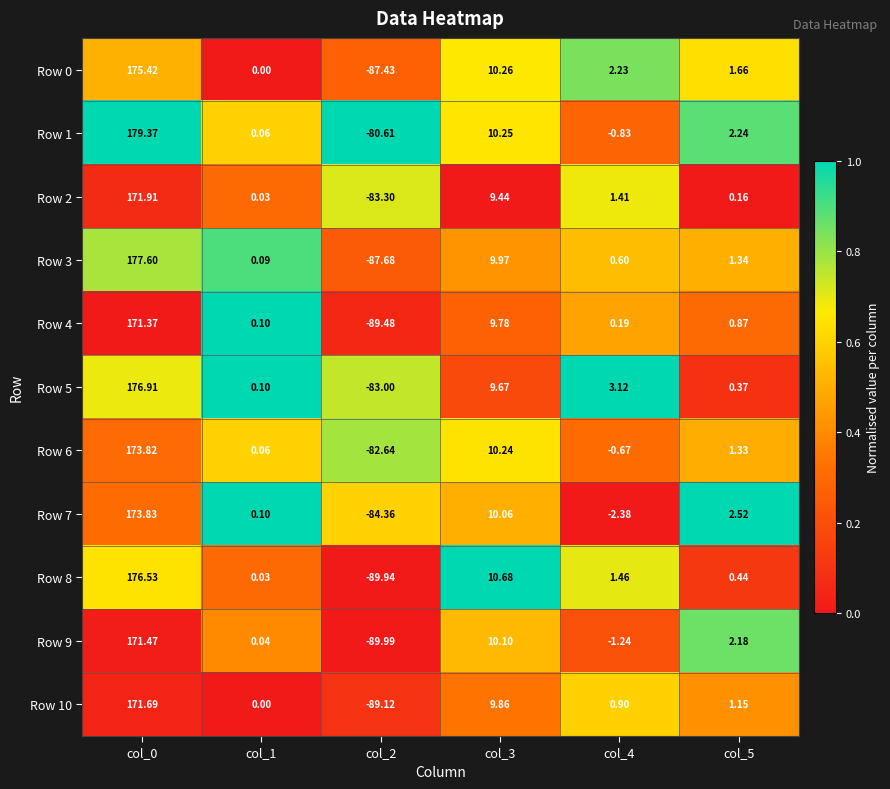

Is the value of Row 2 at col_4 greater than the value of Row 3 at col_0?

No